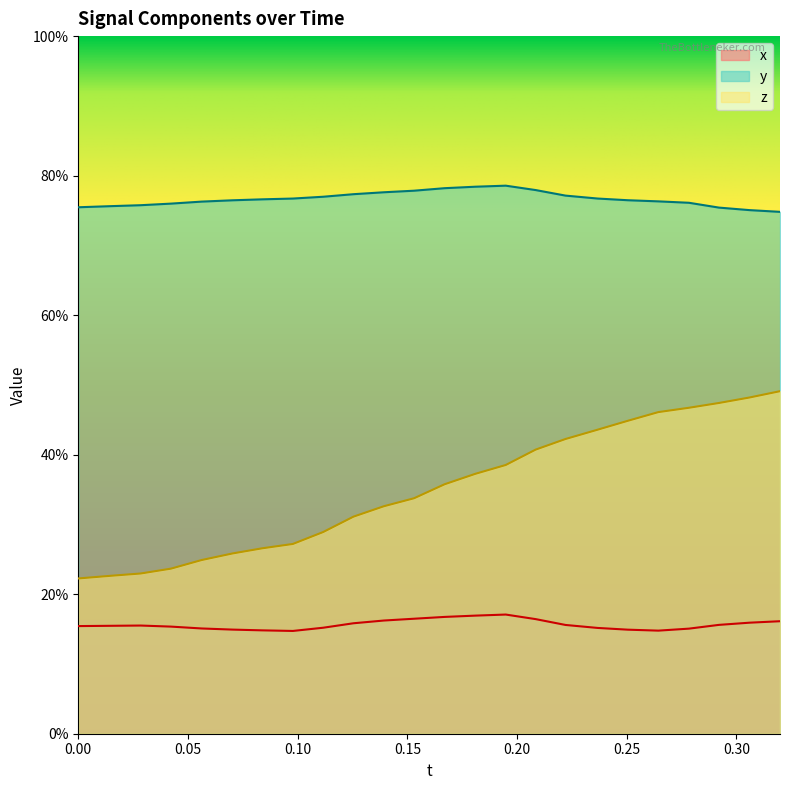

True or false: y has more than 1 interior local peaks.

False